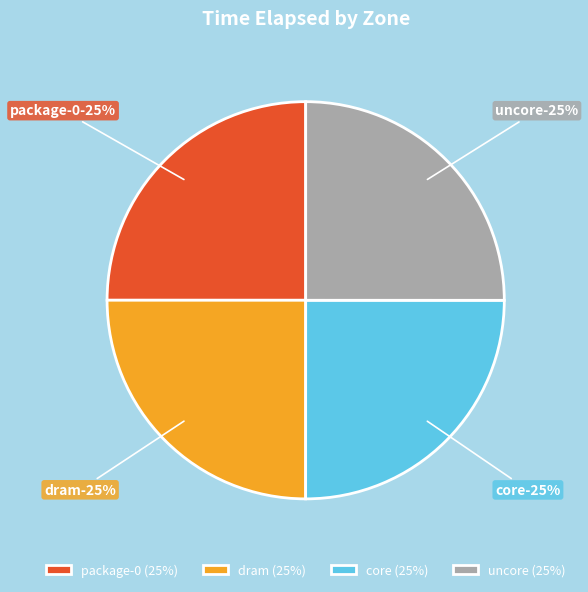

The package-0 slice represents 25% of the pie. True or false?

True